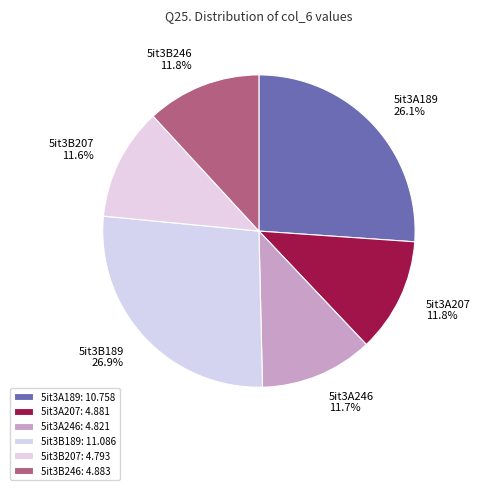

Is it true that 5it3B246 is 20% of the pie?

False